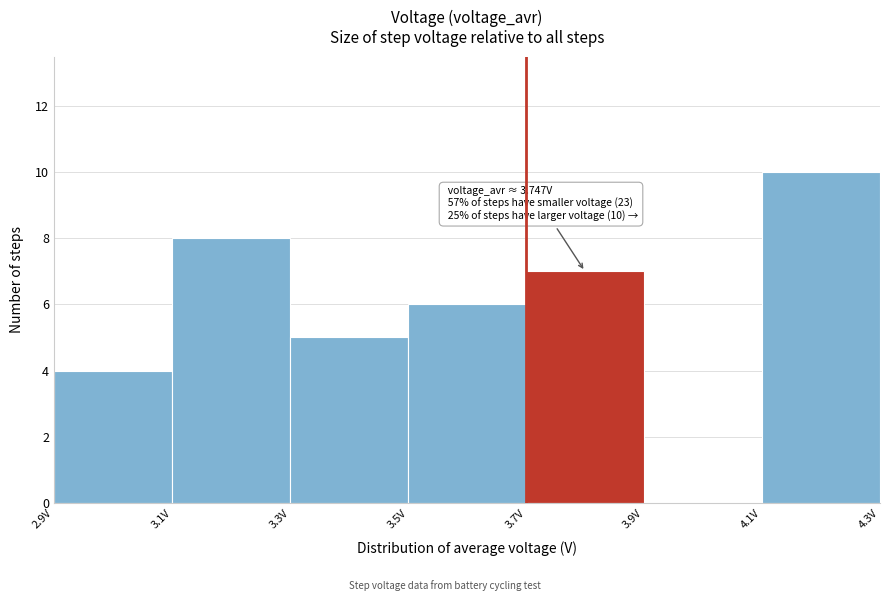

Over which range of the x-axis is the bar tallest?

4.1 to 4.3